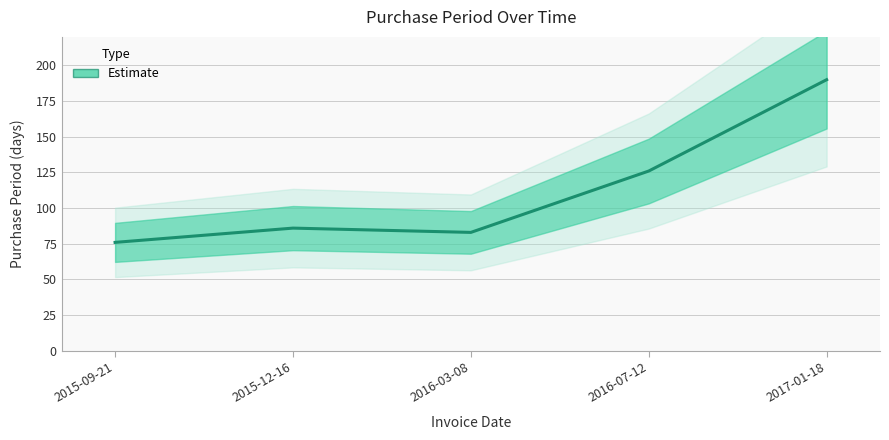

Where is the data nearest to the value 133?

2016-07-12